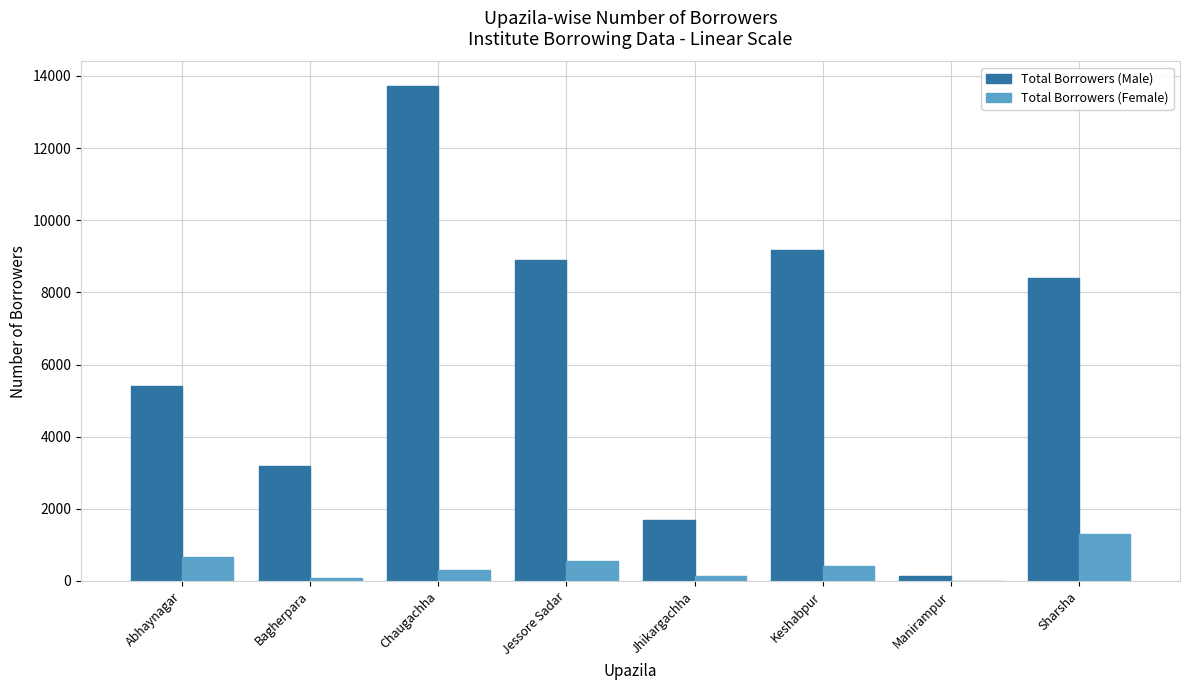

How many values in Total Borrowers (Female) are above zero?

7